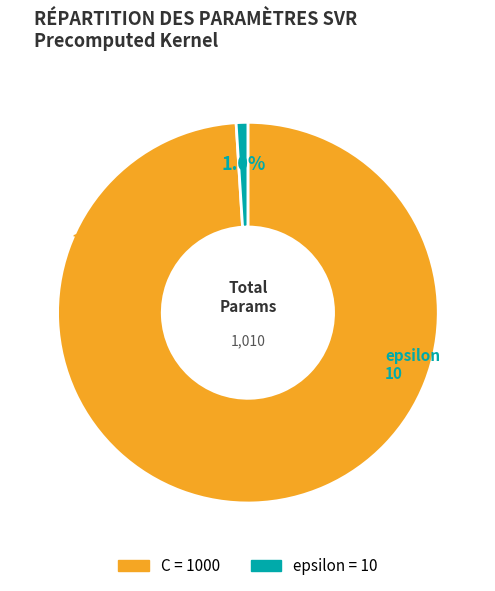

The C slice represents 89% of the pie. True or false?

False